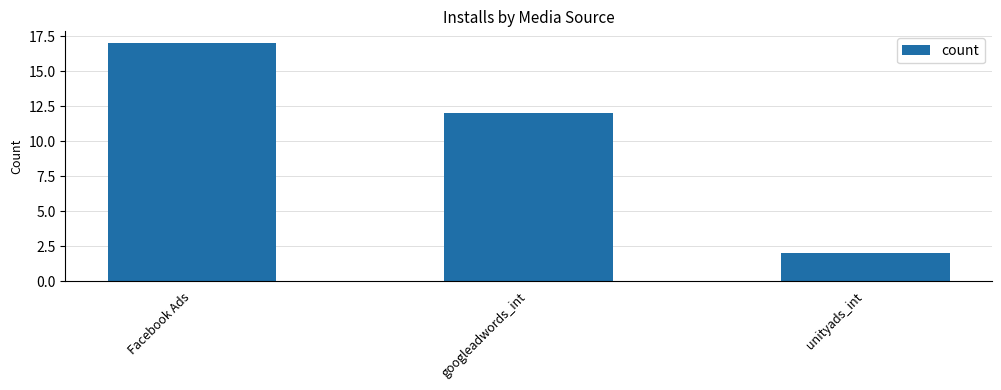

What is the sum of the values at googleadwords_int and Facebook Ads?

29